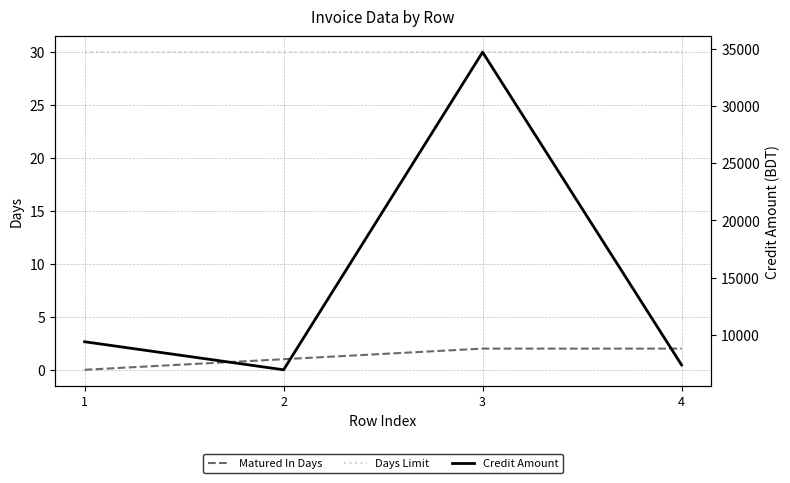

Read the Credit Amount value at 1.

9417.5